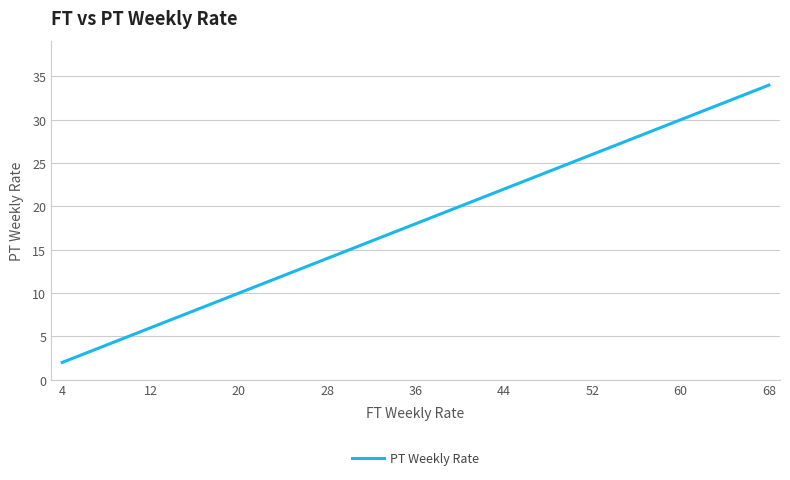

What is the difference between the maximum and minimum values?

32